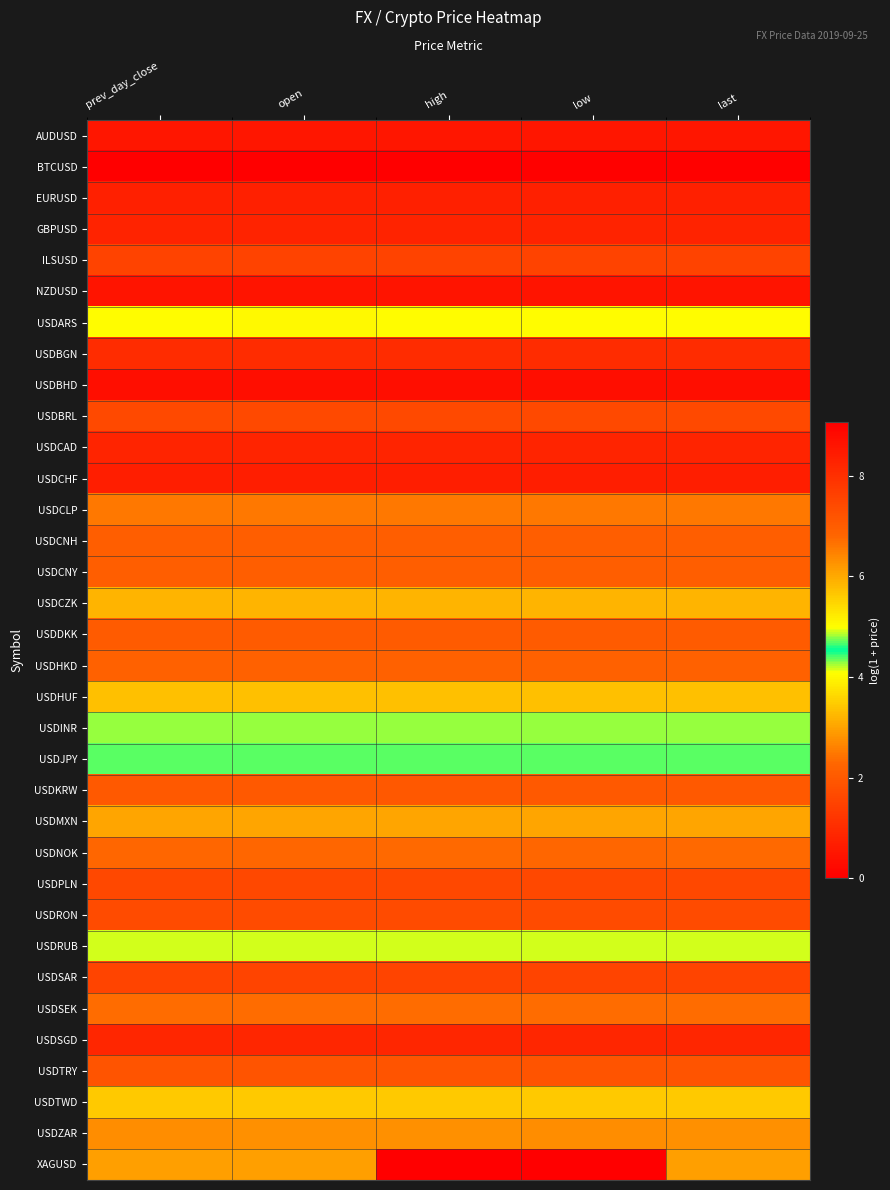

Reading left to right, transcribe all the data shown in this chart.

AUDUSD: prev_day_close=0.5	open=0.5	high=0.5	low=0.5	last=0.5
BTCUSD: prev_day_close=9.1	open=0.0	high=9.1	low=9.0	last=9.0
EURUSD: prev_day_close=0.7	open=0.7	high=0.7	low=0.7	last=0.7
GBPUSD: prev_day_close=0.8	open=0.8	high=0.8	low=0.8	last=0.8
ILSUSD: prev_day_close=1.5	open=1.5	high=1.5	low=1.5	last=1.5
NZDUSD: prev_day_close=0.5	open=0.5	high=0.5	low=0.5	last=0.5
USDARS: prev_day_close=4.1	open=4.0	high=4.1	low=4.1	last=4.1
USDBGN: prev_day_close=1.0	open=1.0	high=1.0	low=1.0	last=1.0
USDBHD: prev_day_close=0.3	open=0.3	high=0.3	low=0.3	last=0.3
USDBRL: prev_day_close=1.6	open=1.6	high=1.6	low=1.6	last=1.6
USDCAD: prev_day_close=0.8	open=0.8	high=0.8	low=0.8	last=0.8
USDCHF: prev_day_close=0.7	open=0.7	high=0.7	low=0.7	last=0.7
USDCLP: prev_day_close=6.6	open=6.6	high=6.6	low=6.6	last=6.6
USDCNH: prev_day_close=2.1	open=2.1	high=2.1	low=2.1	last=2.1
USDCNY: prev_day_close=2.1	open=2.1	high=2.1	low=2.1	last=2.1
USDCZK: prev_day_close=3.2	open=3.2	high=3.2	low=3.2	last=3.2
USDDKK: prev_day_close=2.1	open=2.1	high=2.1	low=2.1	last=2.1
USDHKD: prev_day_close=2.2	open=2.2	high=2.2	low=2.2	last=2.2
USDHUF: prev_day_close=5.7	open=5.7	high=5.7	low=5.7	last=5.7
USDINR: prev_day_close=4.3	open=4.3	high=4.3	low=4.3	last=4.3
USDJPY: prev_day_close=4.7	open=4.7	high=4.7	low=4.7	last=4.7
USDKRW: prev_day_close=7.1	open=7.1	high=7.1	low=7.1	last=7.1
USDMXN: prev_day_close=3.0	open=3.0	high=3.0	low=3.0	last=3.0
USDNOK: prev_day_close=2.3	open=2.3	high=2.3	low=2.3	last=2.3
USDPLN: prev_day_close=1.6	open=1.6	high=1.6	low=1.6	last=1.6
USDRON: prev_day_close=1.7	open=1.7	high=1.7	low=1.7	last=1.7
USDRUB: prev_day_close=4.2	open=4.2	high=4.2	low=4.2	last=4.2
USDSAR: prev_day_close=1.6	open=1.6	high=1.6	low=1.6	last=1.6
USDSEK: prev_day_close=2.4	open=2.4	high=2.4	low=2.4	last=2.4
USDSGD: prev_day_close=0.9	open=0.9	high=0.9	low=0.9	last=0.9
USDTRY: prev_day_close=1.9	open=1.9	high=1.9	low=1.9	last=1.9
USDTWD: prev_day_close=3.5	open=3.5	high=3.5	low=3.5	last=3.5
USDZAR: prev_day_close=2.8	open=2.8	high=2.8	low=2.8	last=2.8
XAGUSD: prev_day_close=3.0	open=3.0	high=0.0	low=0.0	last=3.0